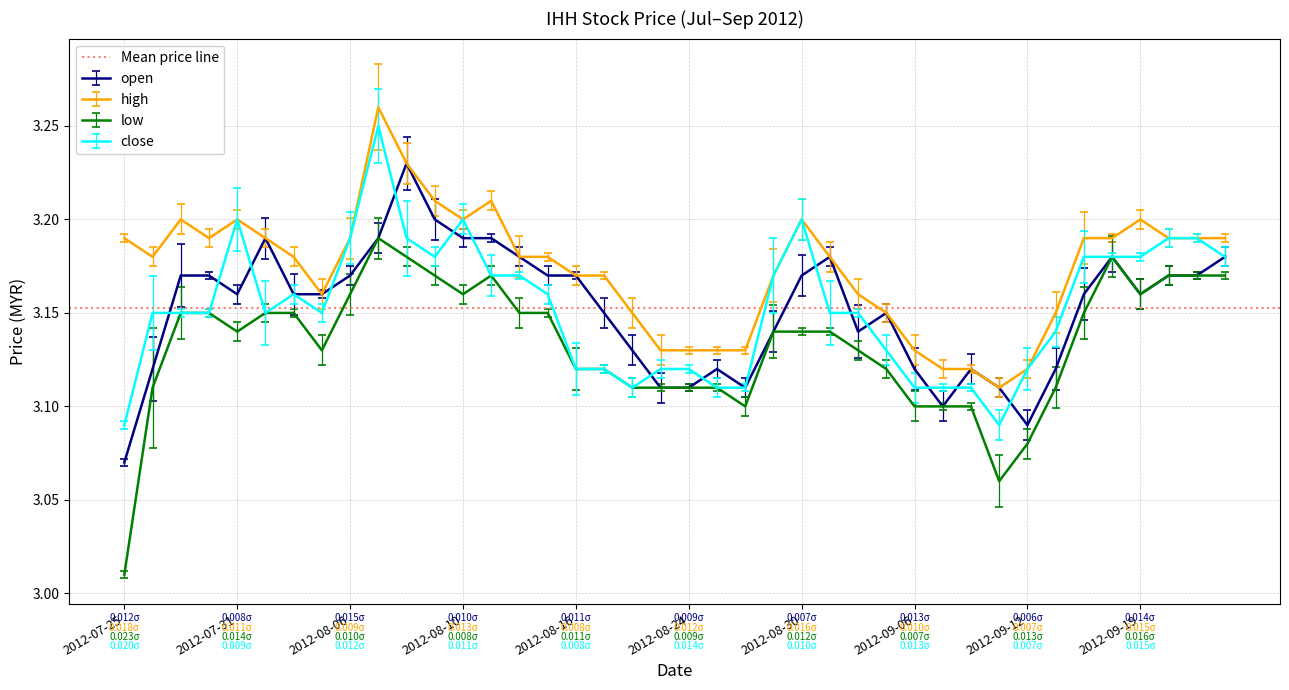

How many categories are shown in the chart?

40